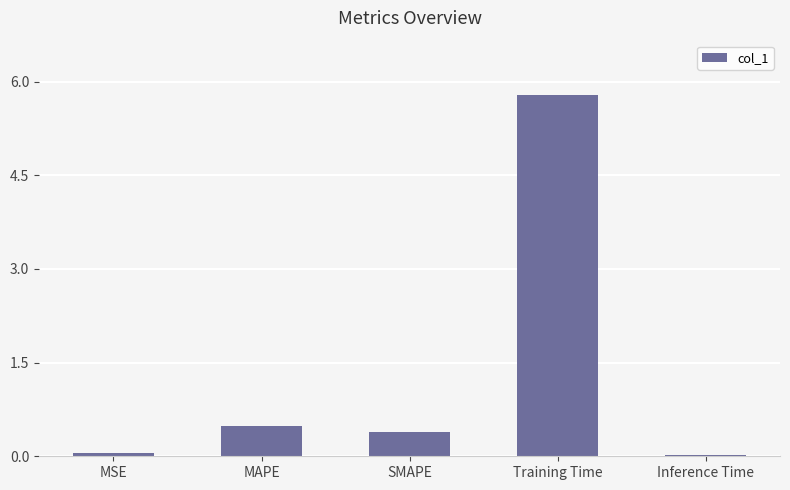

Between MSE and MAPE, which is larger?

MAPE